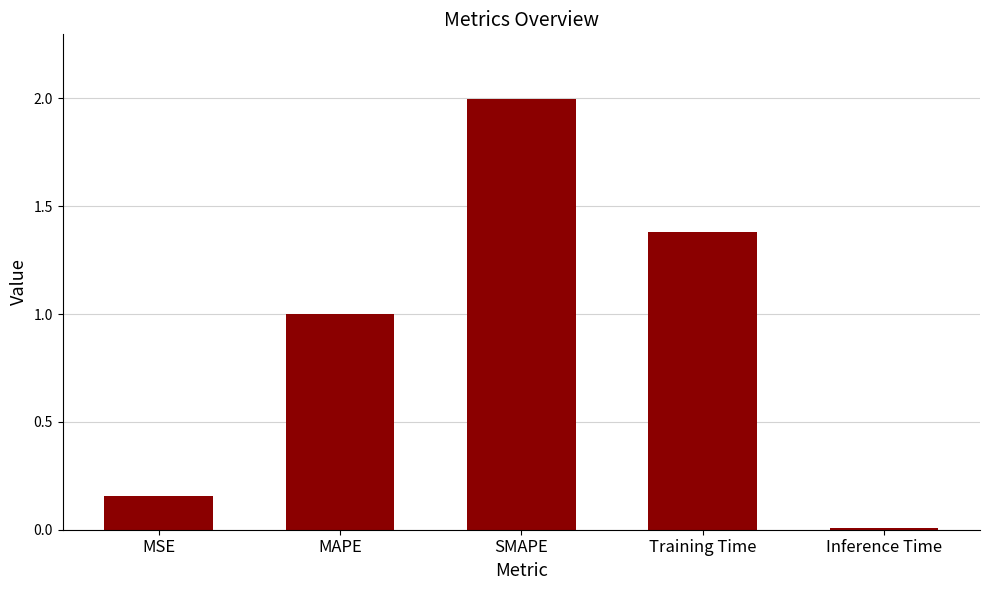

True or false: the data shows 1.4 at MAPE.

False